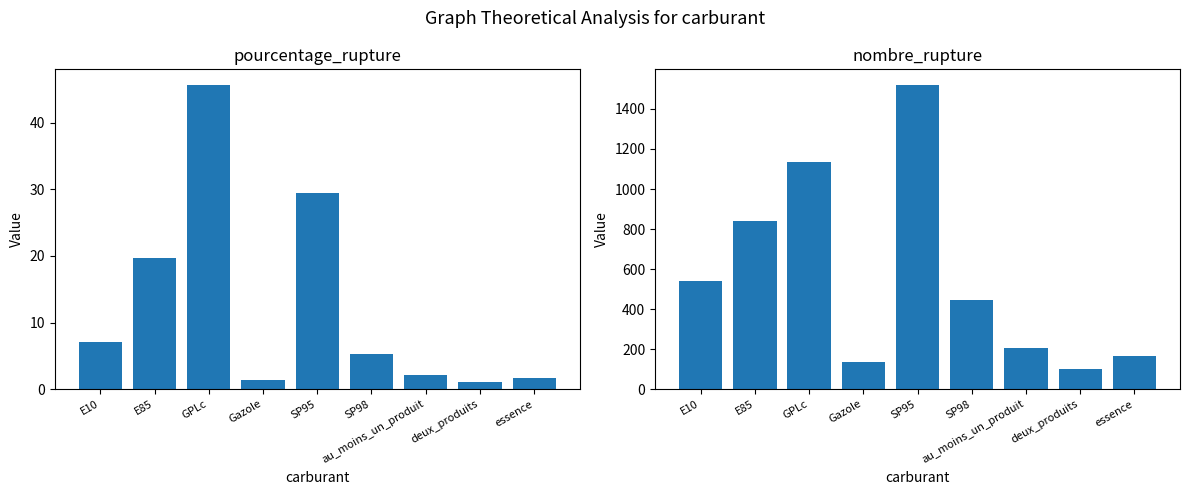

Reading right to left, list all the values displayed in this chart.

pourcentage_rupture: essence=1.7	deux_produits=1.0	au_moins_un_produit=2.1	SP98=5.3	SP95=29.4	Gazole=1.4	GPLc=45.7	E85=19.6	E10=7.0
nombre_rupture: essence=168.0	deux_produits=99.0	au_moins_un_produit=207.0	SP98=443.0	SP95=1522.0	Gazole=138.0	GPLc=1134.0	E85=838.0	E10=542.0